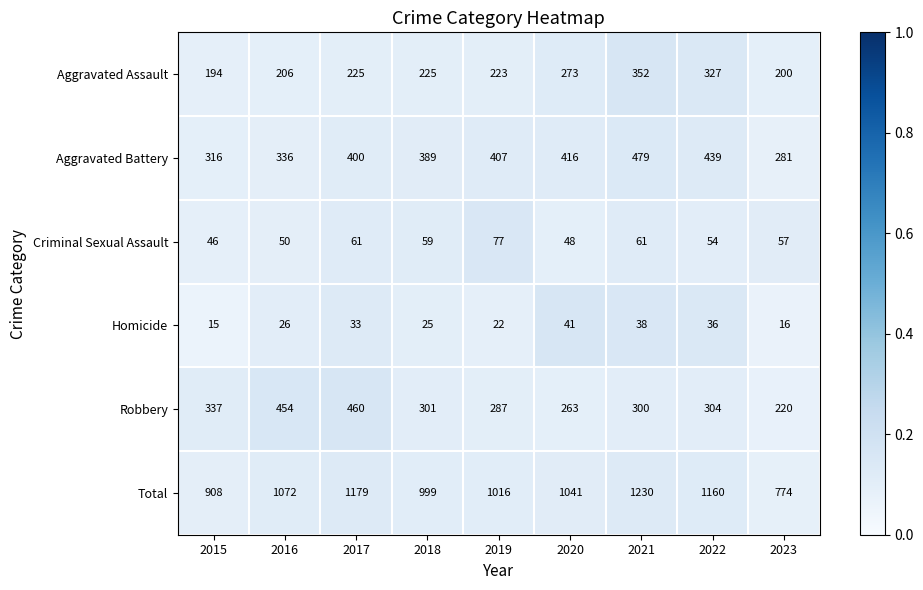

Which category has the lowest value in the Aggravated Assault series?

2015